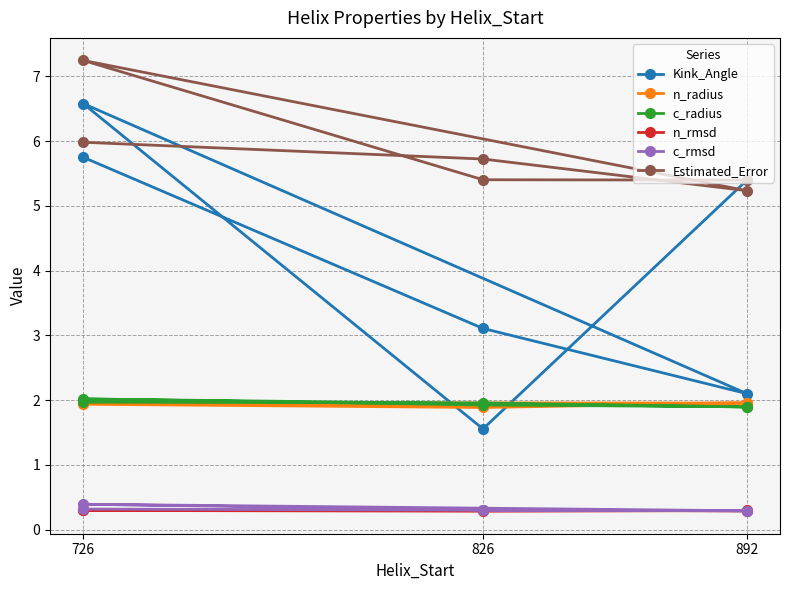

True or false: c_radius has more than 2 points higher than both neighbors.

False